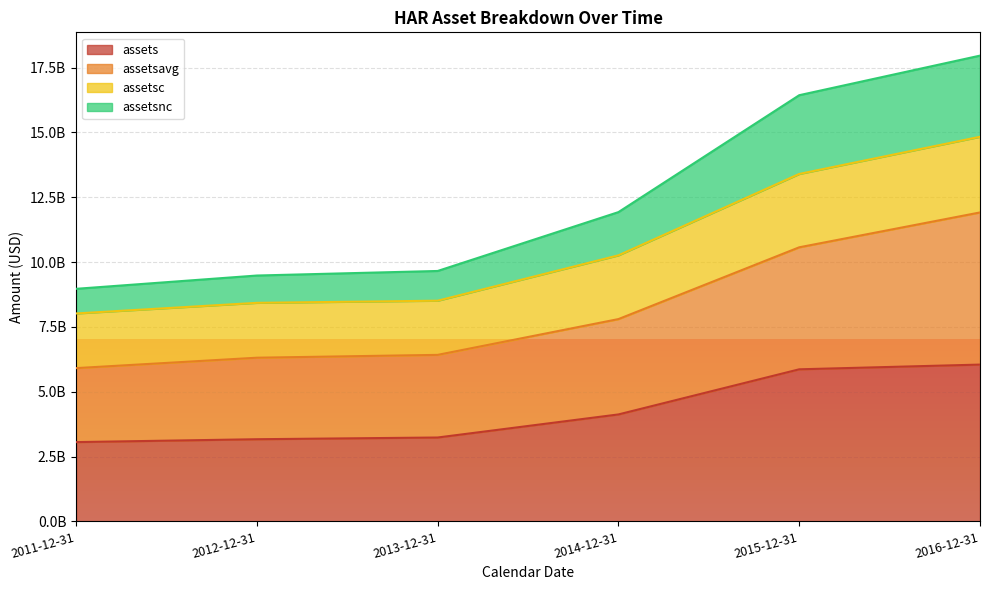

What is the difference between the second highest and second lowest values in the assets series?

2696436000